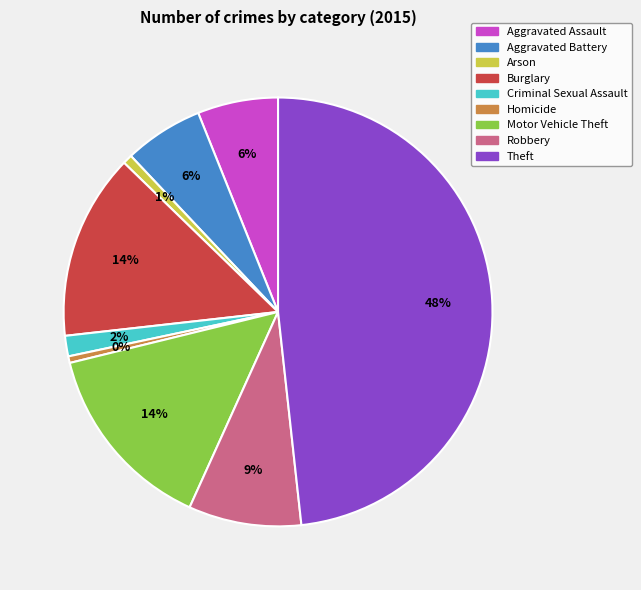

What percentage is the Theft slice, to the nearest percent?

48%